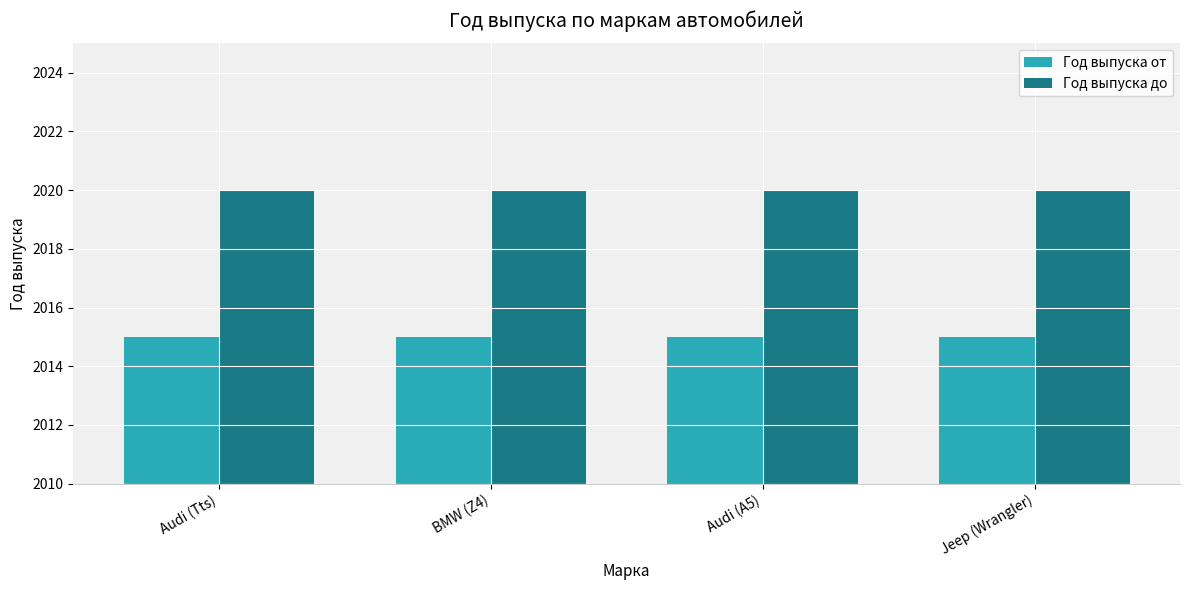

What is the difference between the highest and lowest values at Audi (A5)?

5